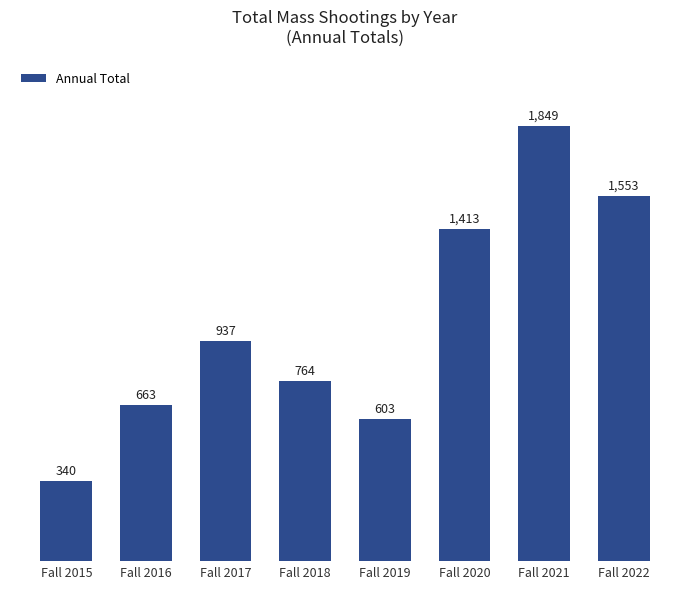

What is the greatest value displayed?

1849